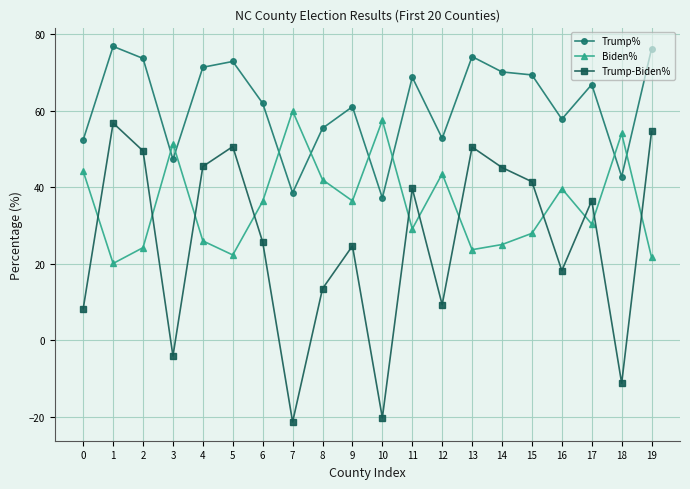

Between 1 and 9, which series saw the biggest shift?

Trump-Biden%